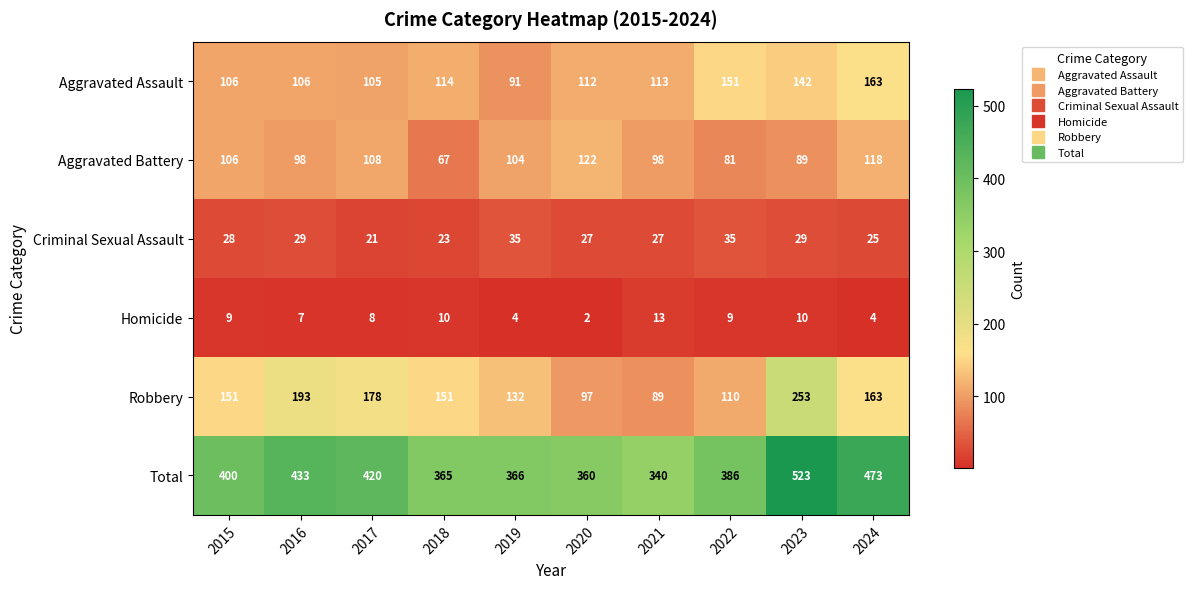

Between 2019 and 2024, which series saw the biggest shift?

Total